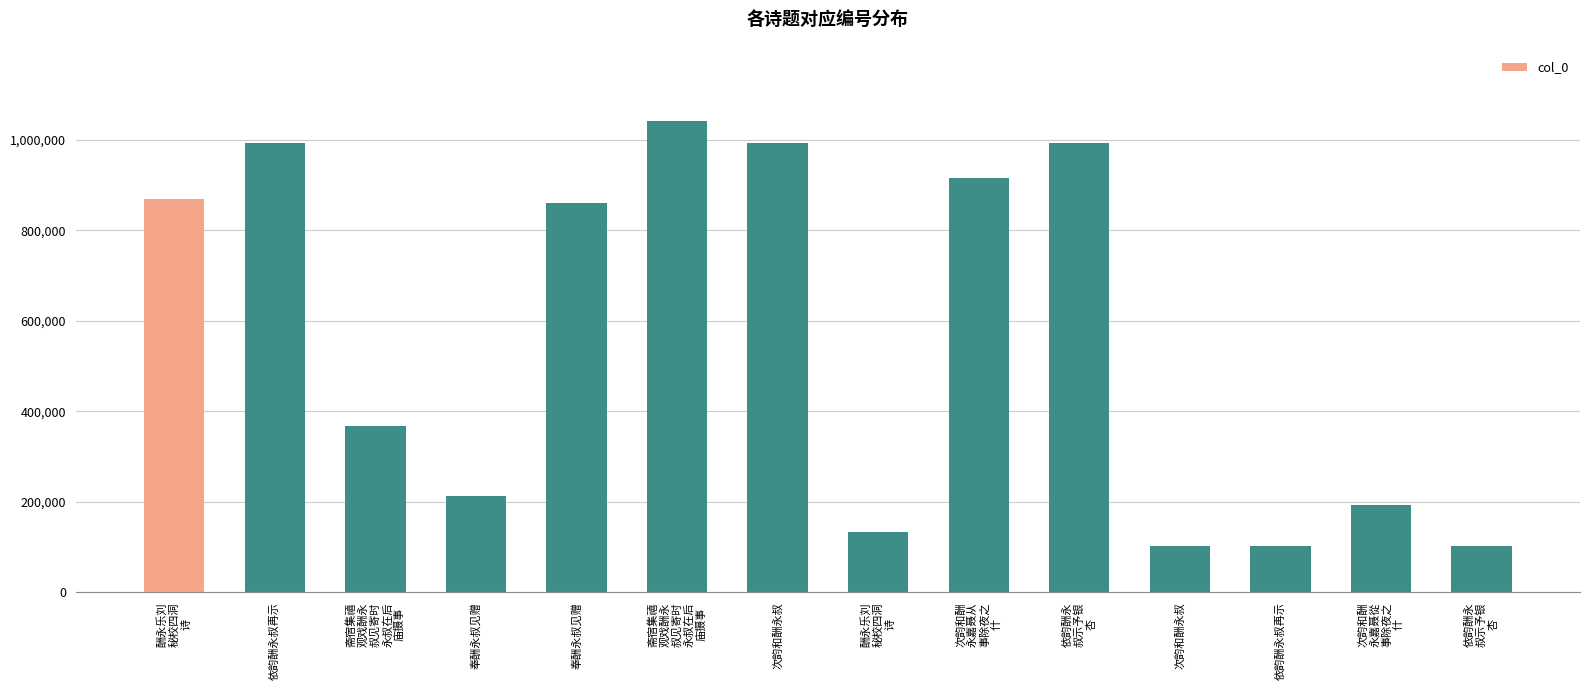

What is the sum of all values?

7881560